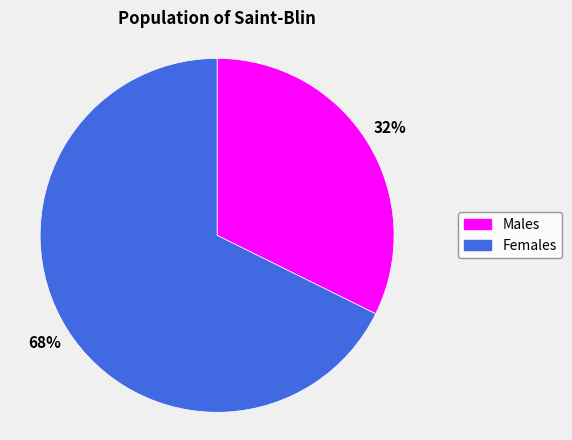

To the nearest percent, what is the average slice percentage?

50%